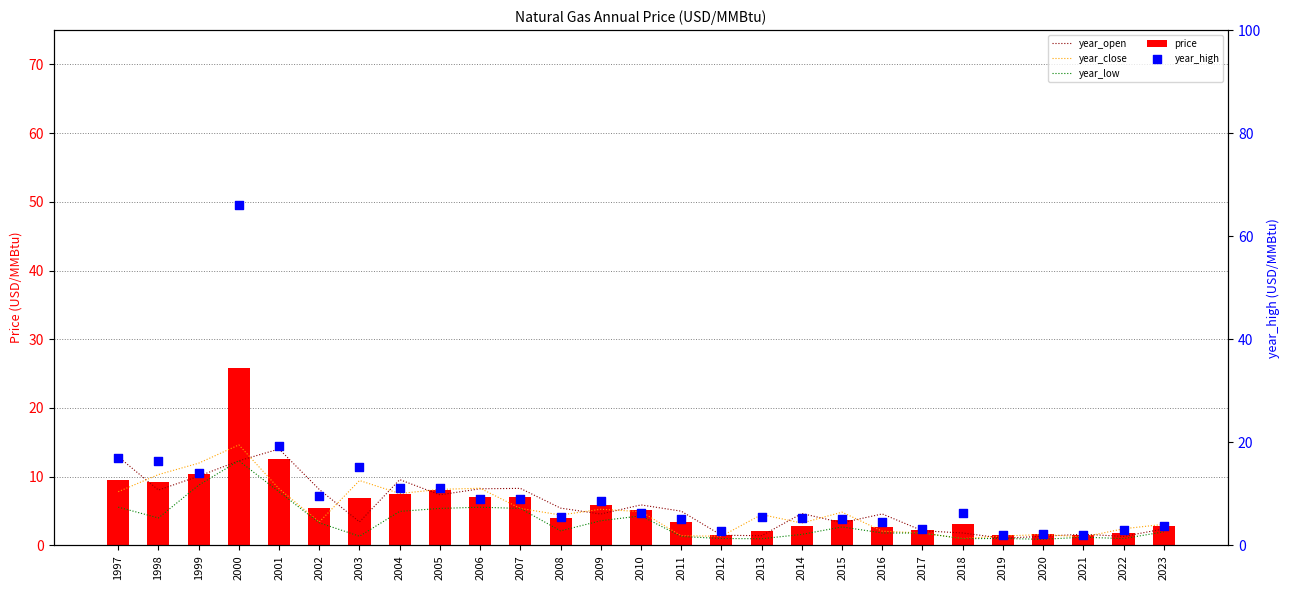

At which category is the sum across all series the highest?

2000